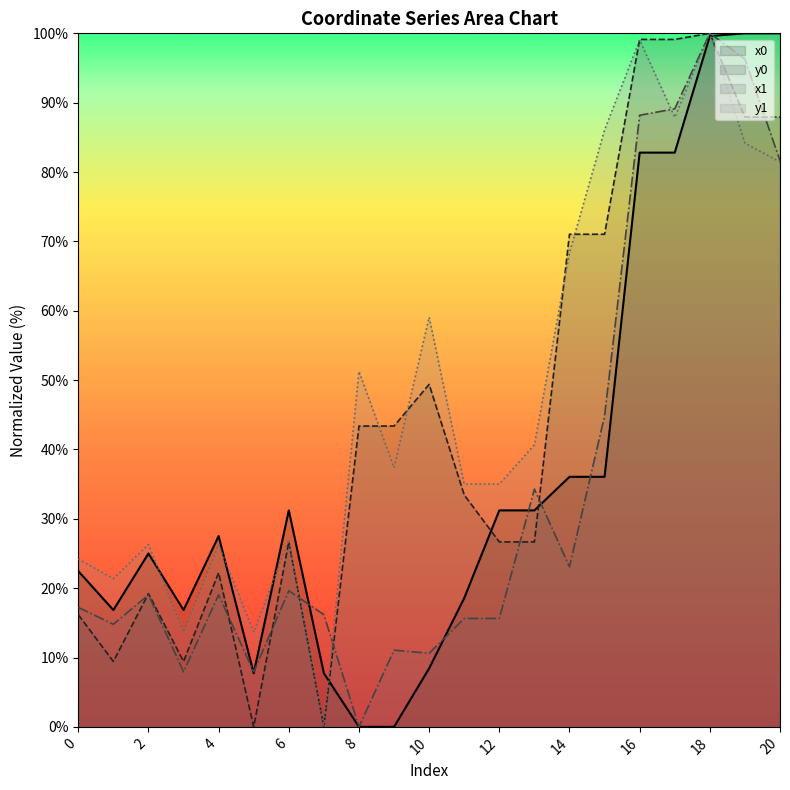

Which label corresponds to the largest value in the chart?

19